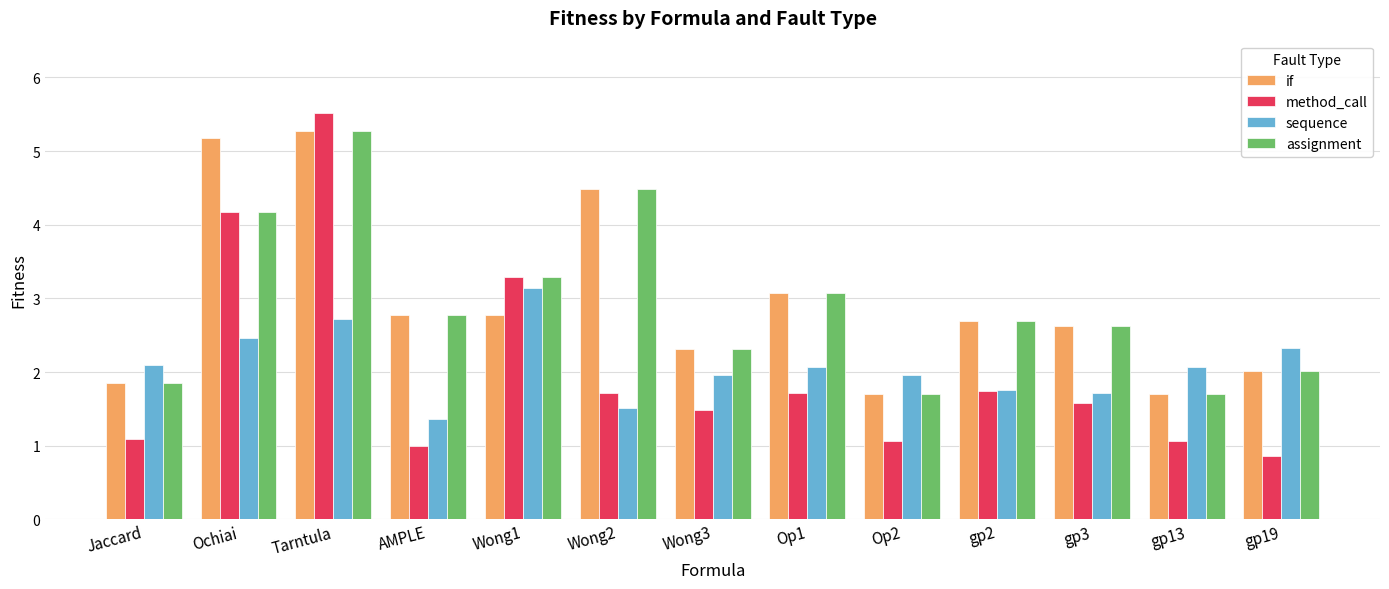

True or false: method_call has a value of 3.3 at Wong1.

True